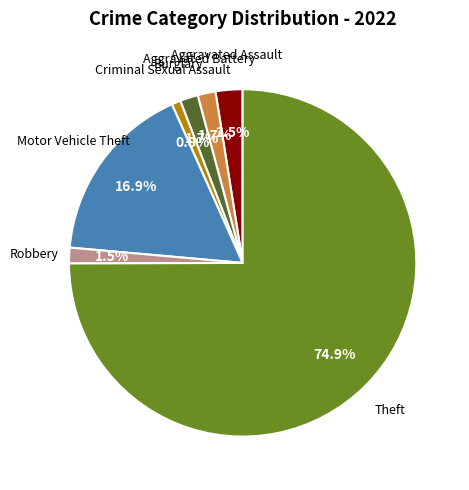

What percentage is NOT represented by Burglary?

98.3%